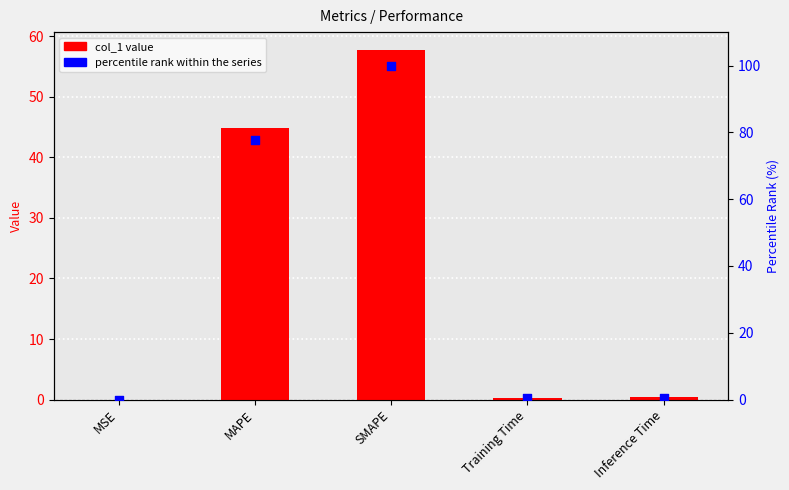

At which category is the sum across all series the highest?

SMAPE